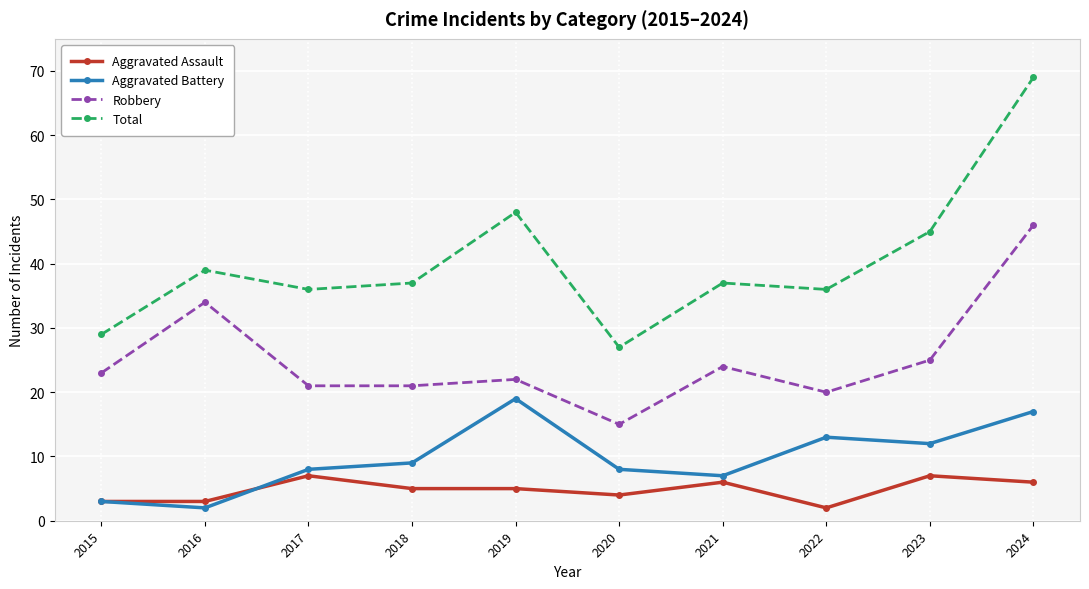

True or false: Total and Robbery cross at least once.

False